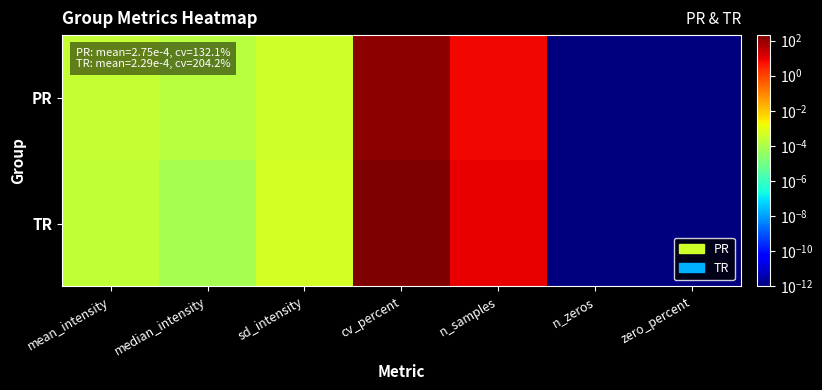

List the series in order of their peak value, lowest first.

PR, TR